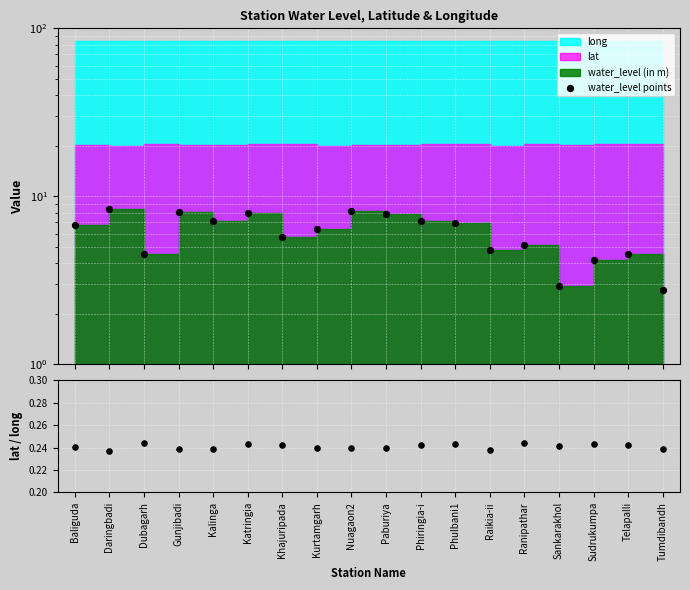

Which series has the widest spread of Y values?

water_level points